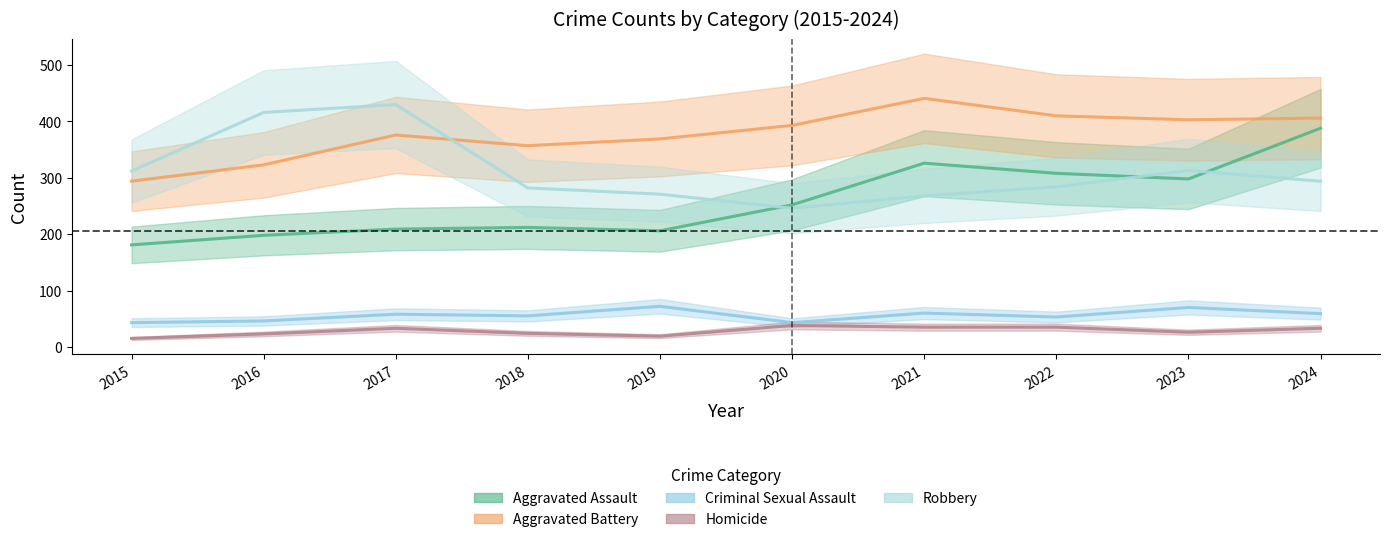

List the series in order of their peak value, lowest first.

Homicide, Criminal Sexual Assault, Aggravated Assault, Robbery, Aggravated Battery